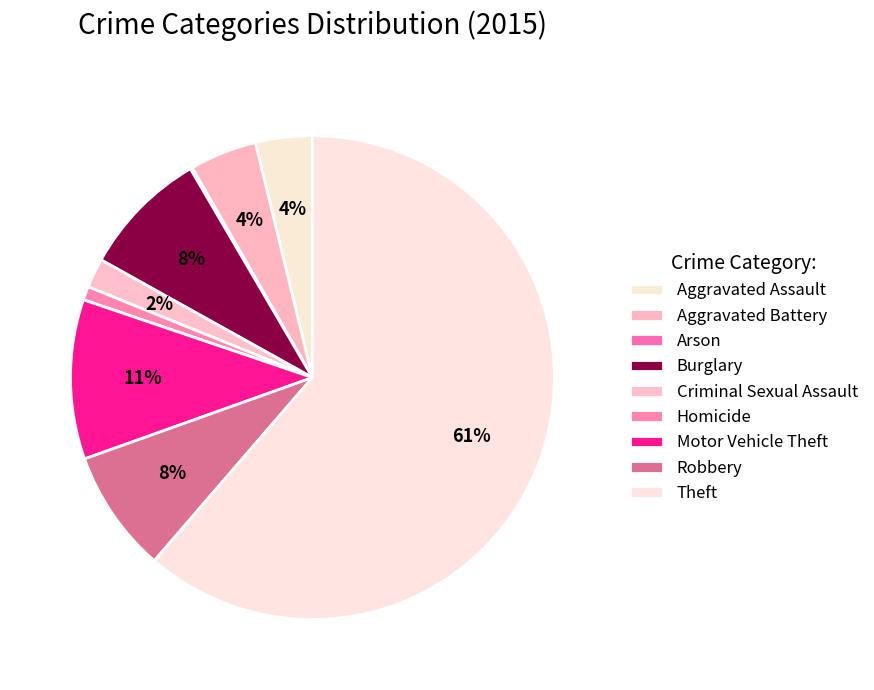

The Aggravated Assault slice represents 4% of the pie. True or false?

True